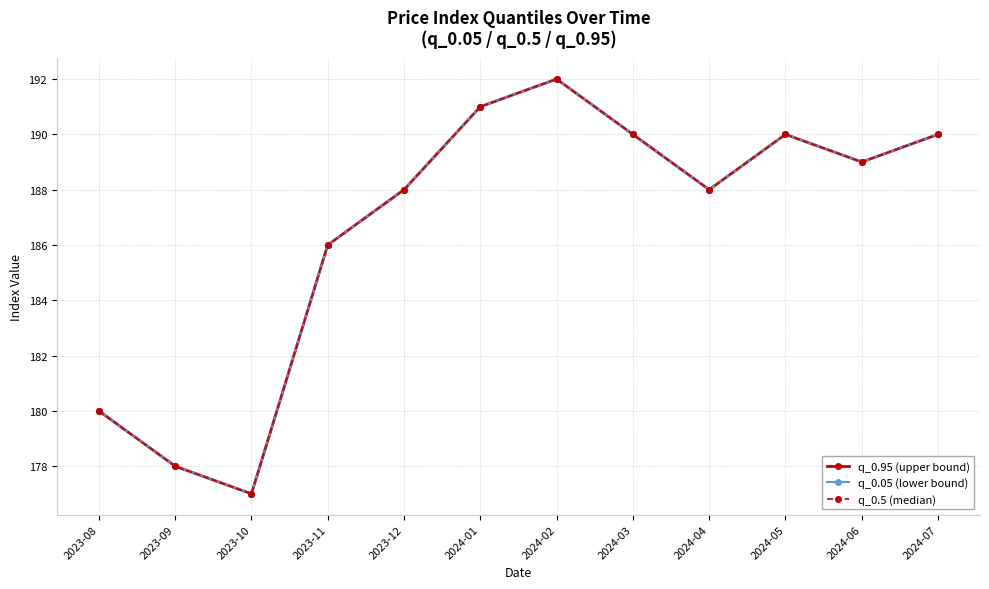

Does the chart display data point markers on the line(s)?

Yes